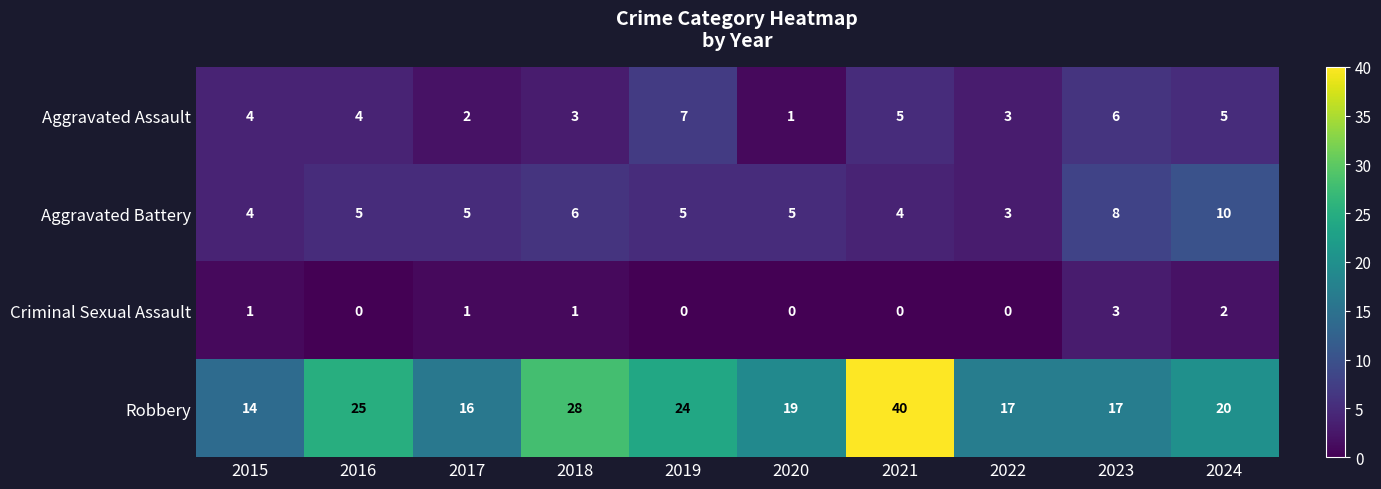

What is the difference between the second highest and second lowest values in the Aggravated Battery series?

4